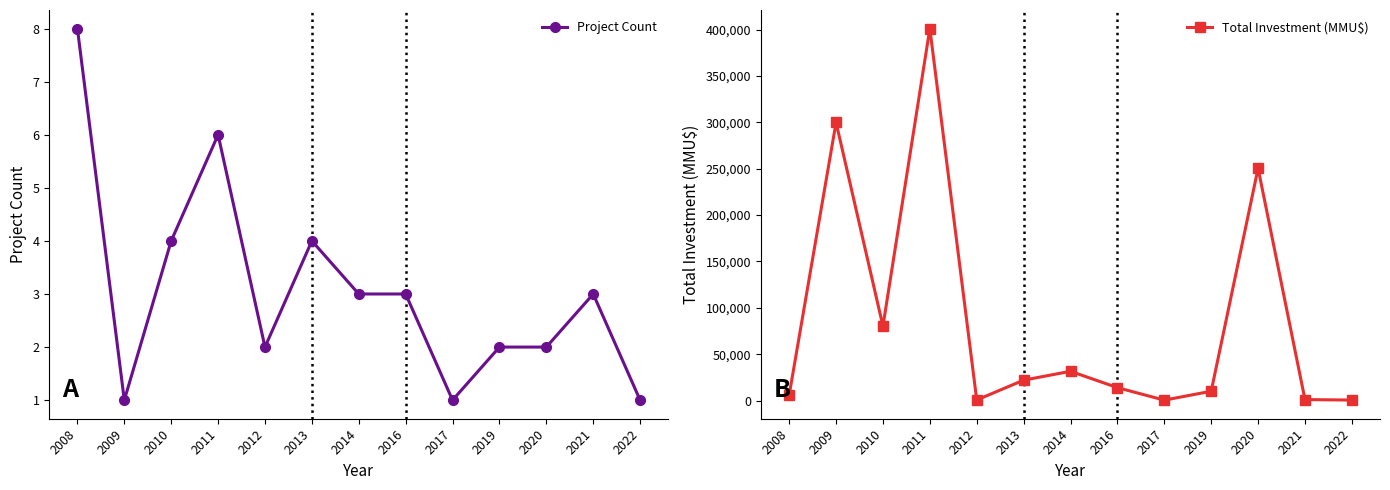

What is the sum of the Total Investment (MMU$) values at 2014 and 2020?

282003